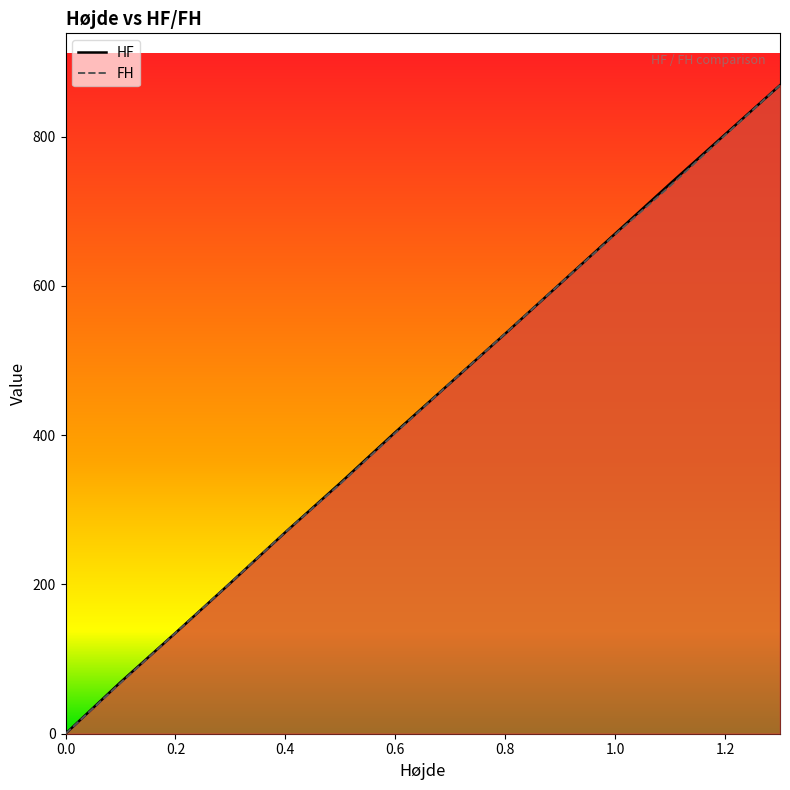

What is the difference between the highest and lowest values at 1.0?

1